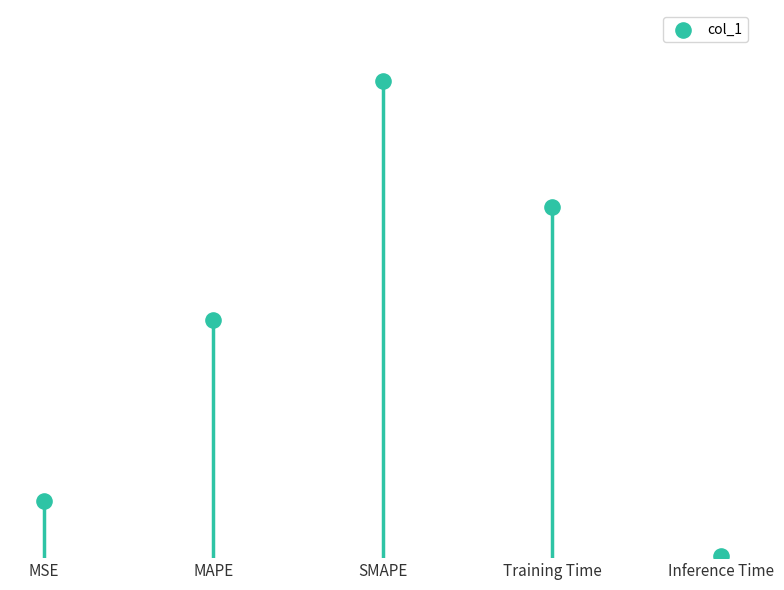

Between MSE and Training Time, which is larger?

Training Time